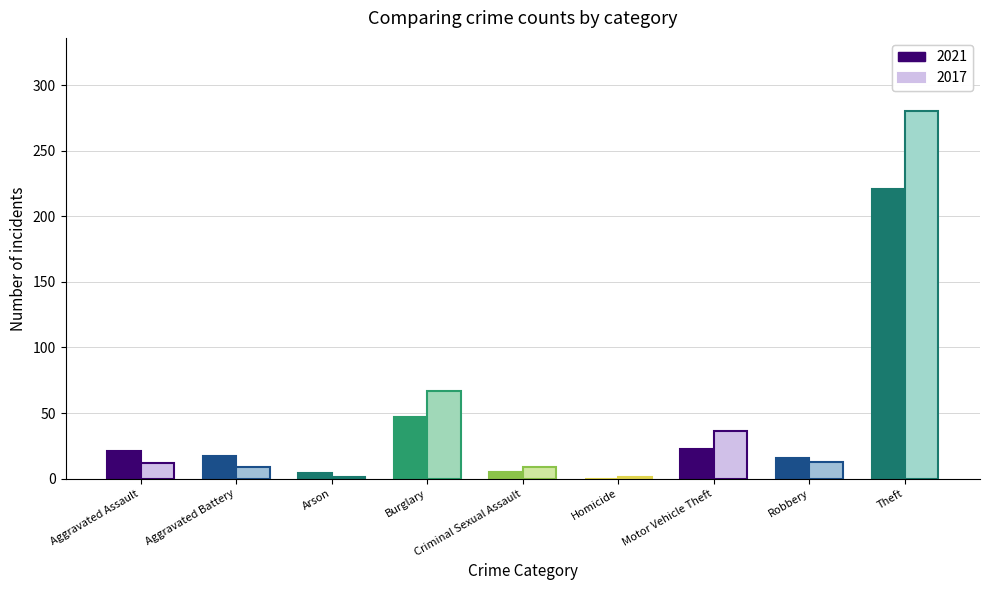

What is the total value across all series at Aggravated Battery?

26